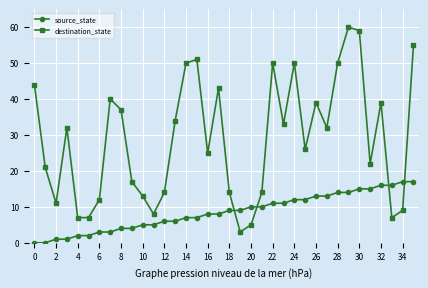

What is the value of the destination_state point at the 25th from the left?

50